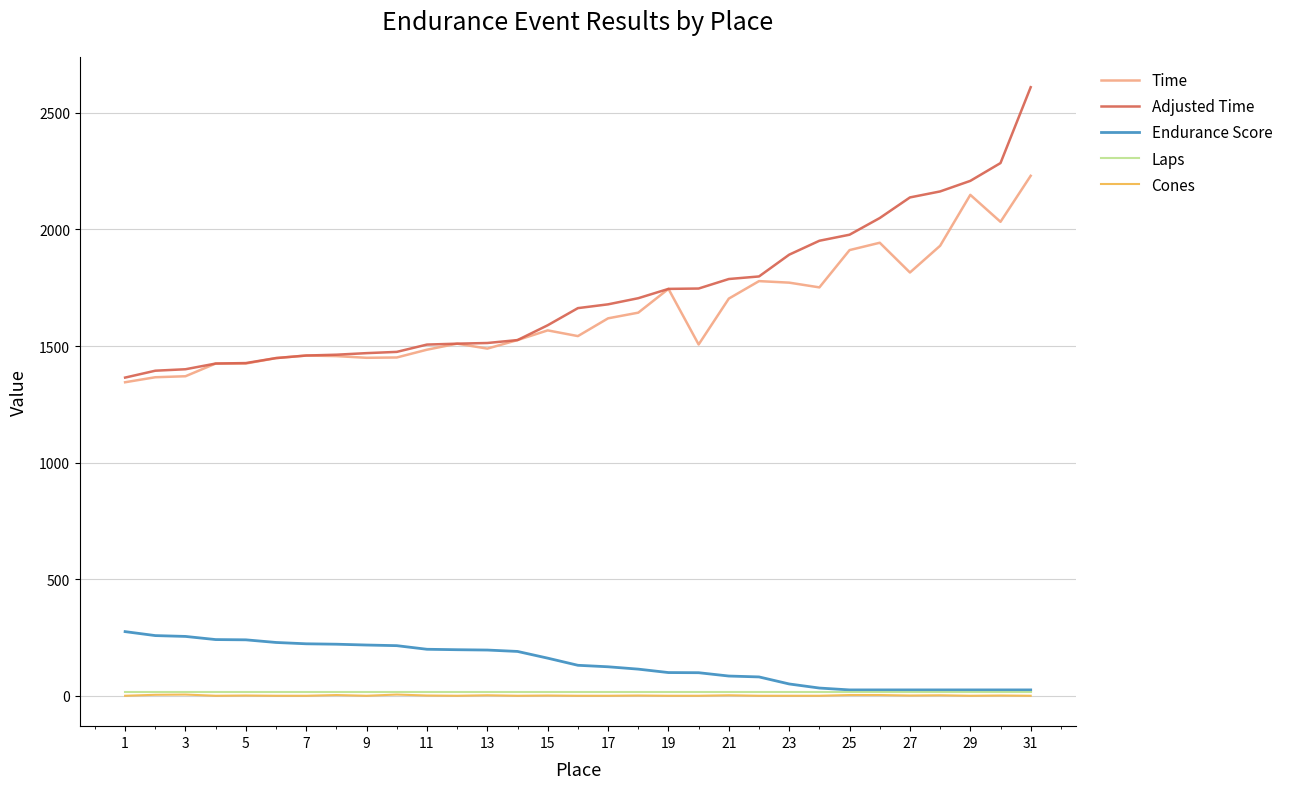

True or false: Time and Endurance Score cross at least once.

False